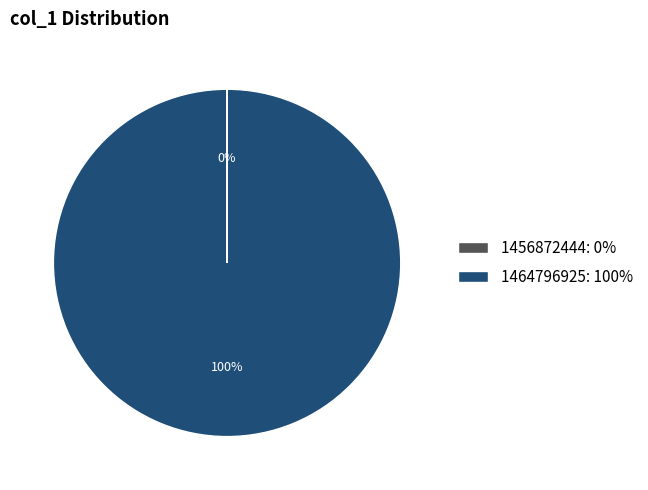

To the nearest percent, what is the average slice percentage?

50%